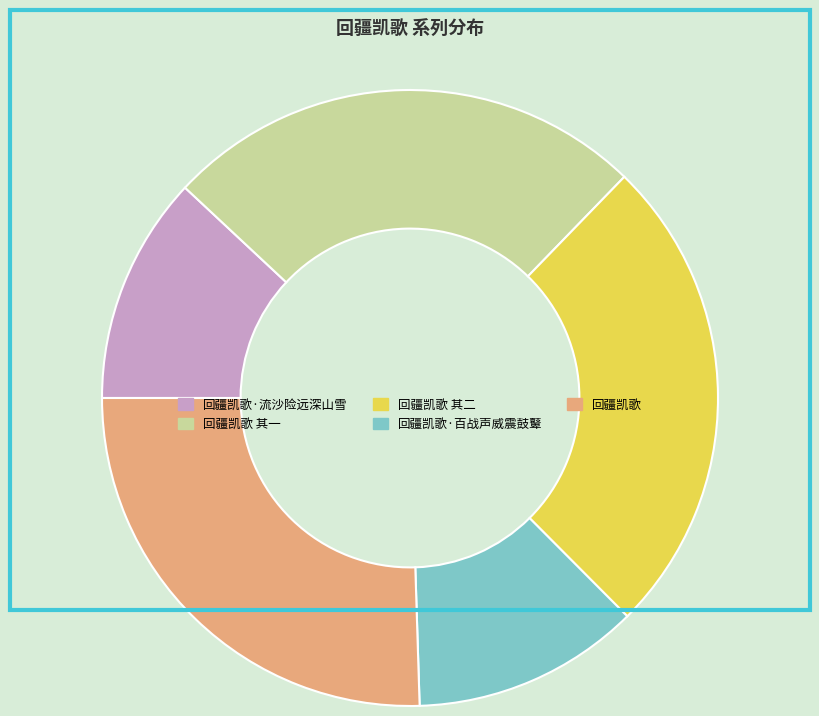

What is the ratio of the value at 回疆凯歌·流沙险远深山雪 to the value at 回疆凯歌 其一?

0.5